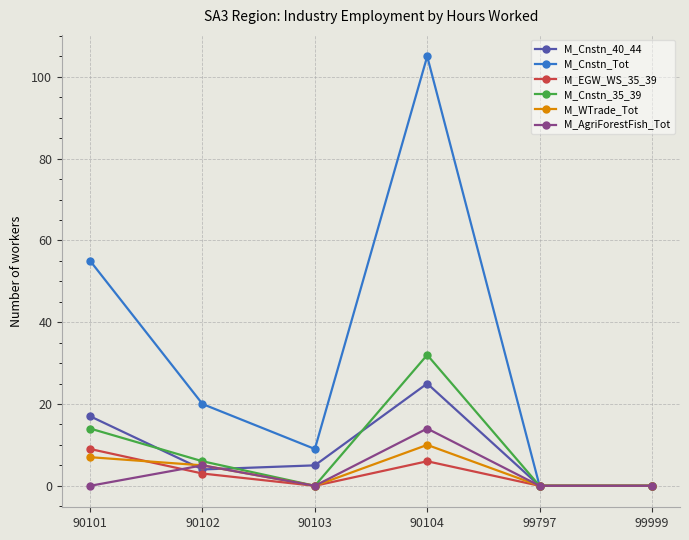

Which series changed the most between 90103 and 90104?

M_Cnstn_Tot